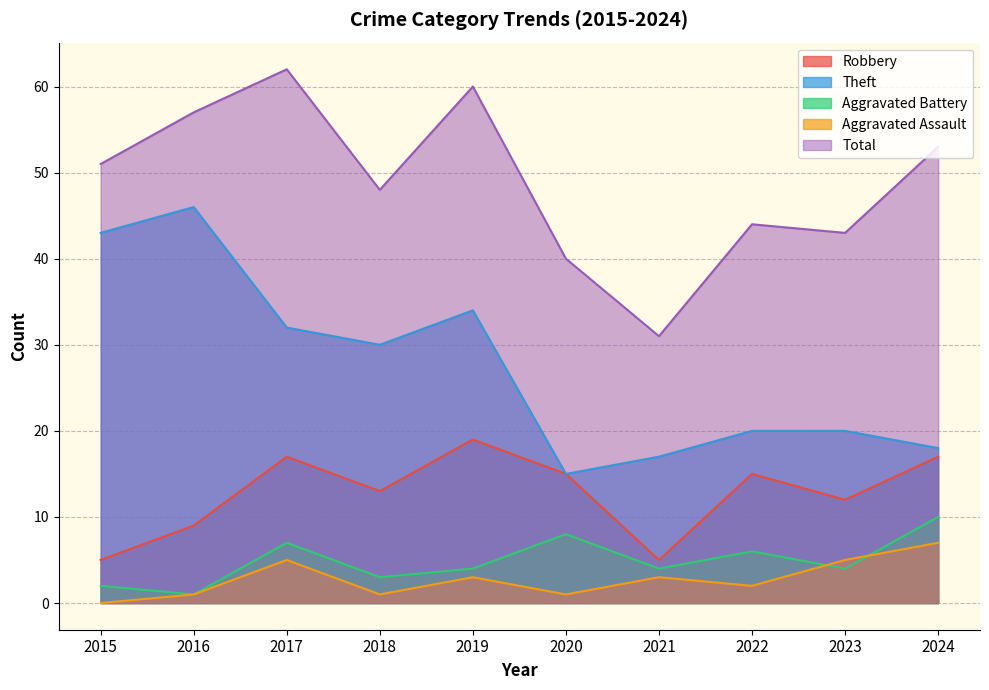

True or false: Aggravated Assault and Theft intersect in this chart.

False